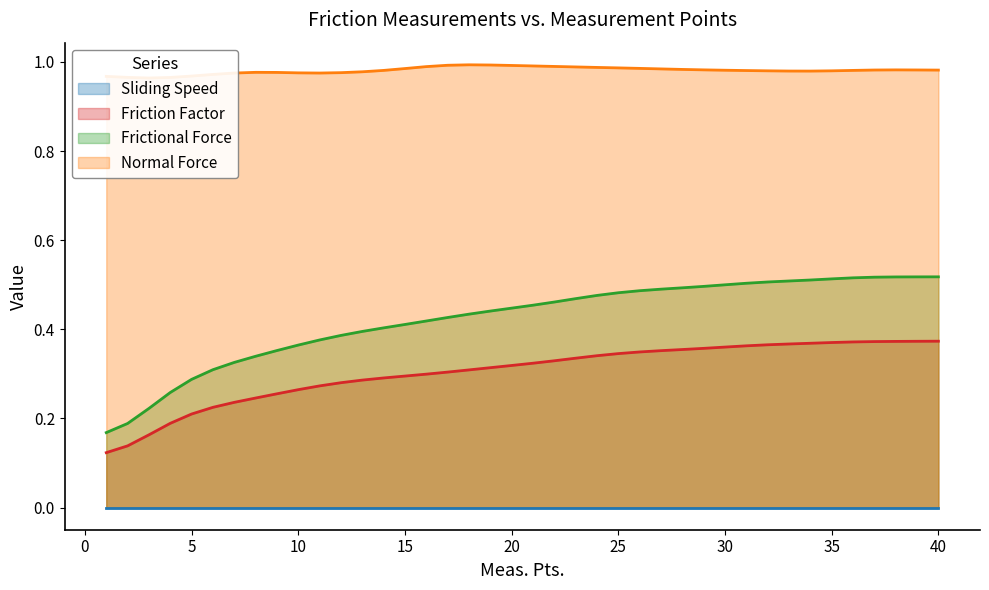

What is the average value of the Frictional Force series?

0.4